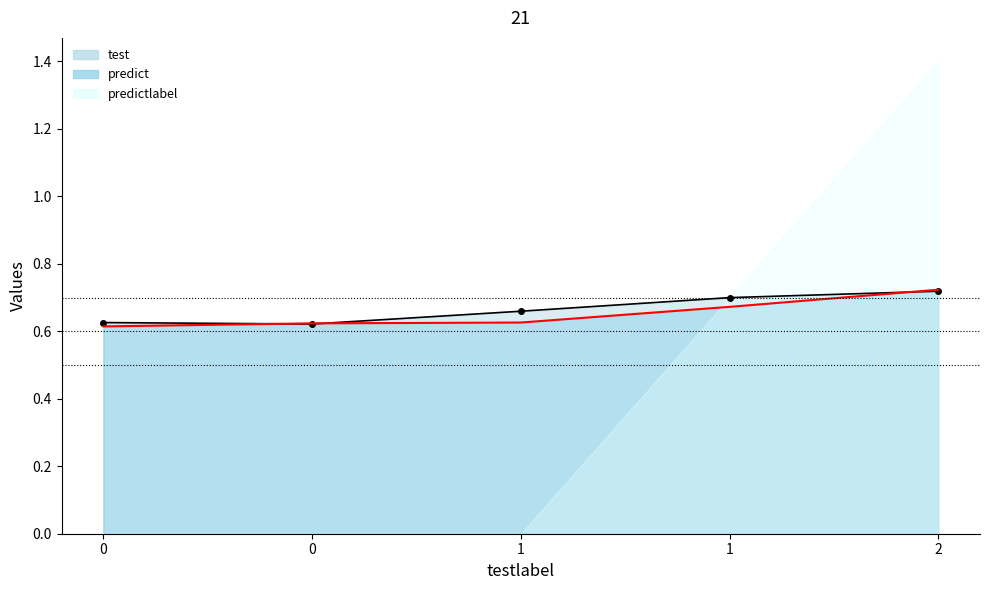

What is the total value across all series at 1?

1.3